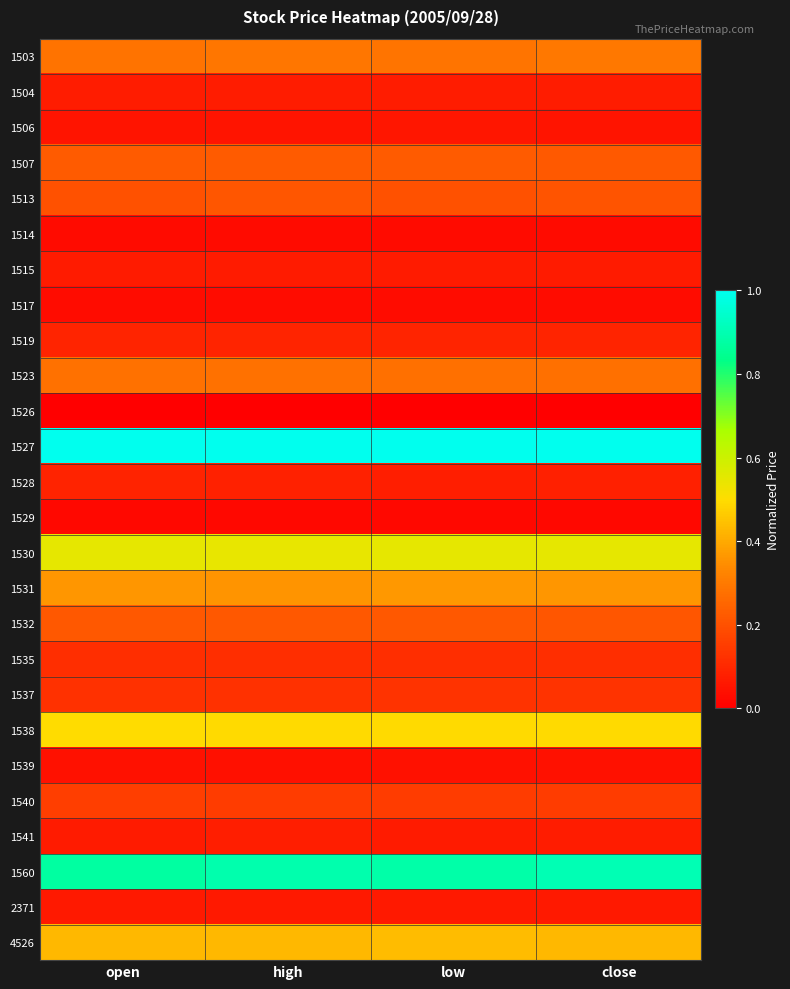

What is the maximum value shown in the chart?

1.0